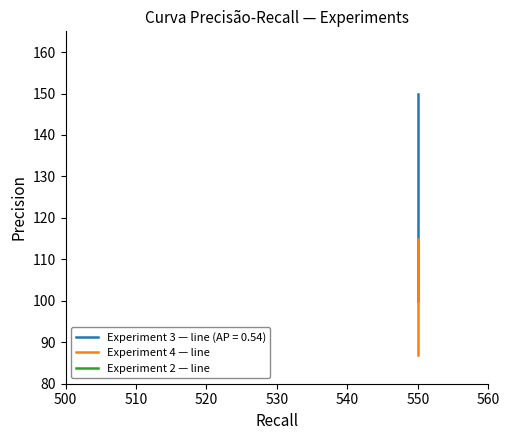

What is the sum of all Experiment 4 — line values?

487